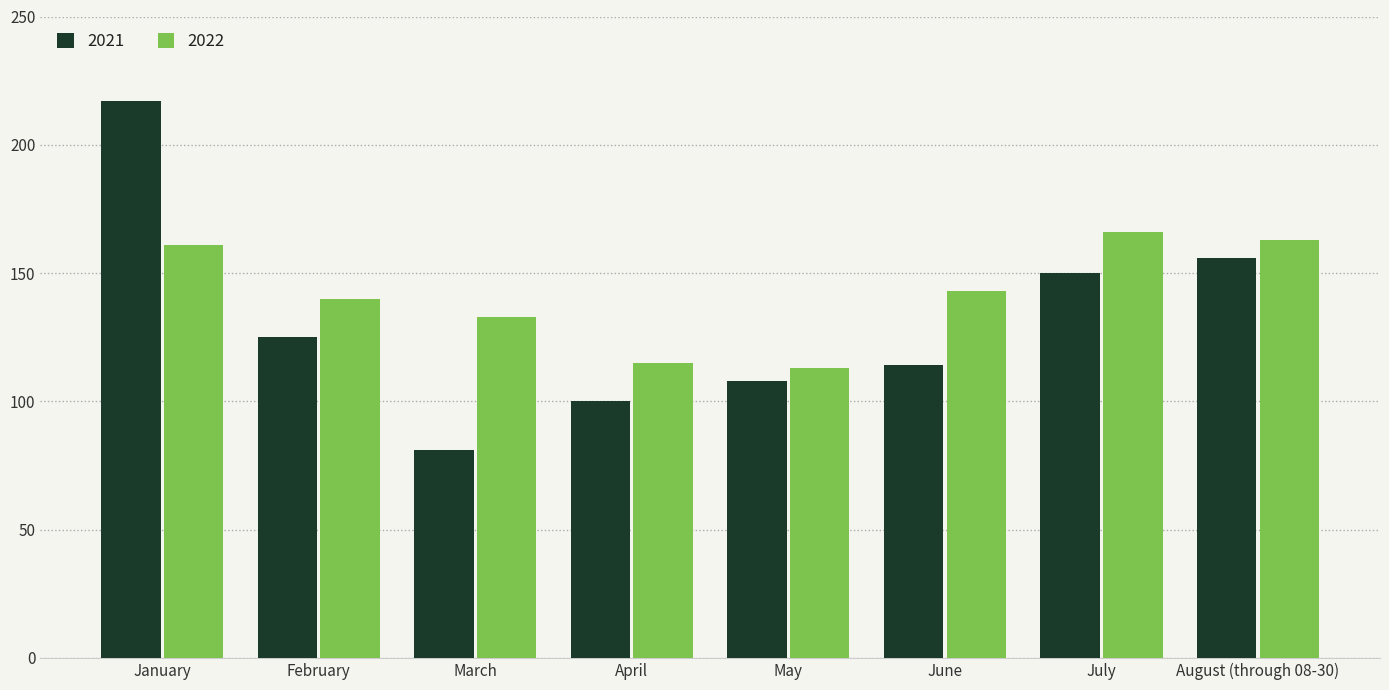

Reading left to right, list all the values displayed in this chart.

2021: January=217	February=125	March=81	April=100	May=108	June=114	July=150	August (through 08-30)=156
2022: January=161	February=140	March=133	April=115	May=113	June=143	July=166	August (through 08-30)=163